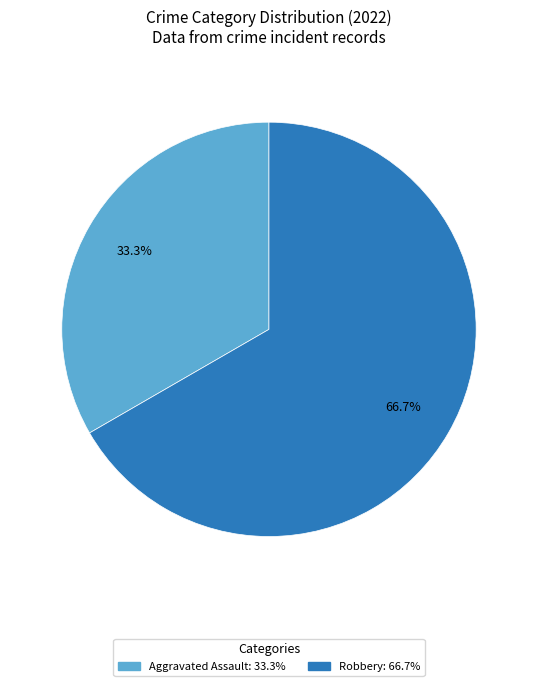

Does any single category account for the majority?

Yes